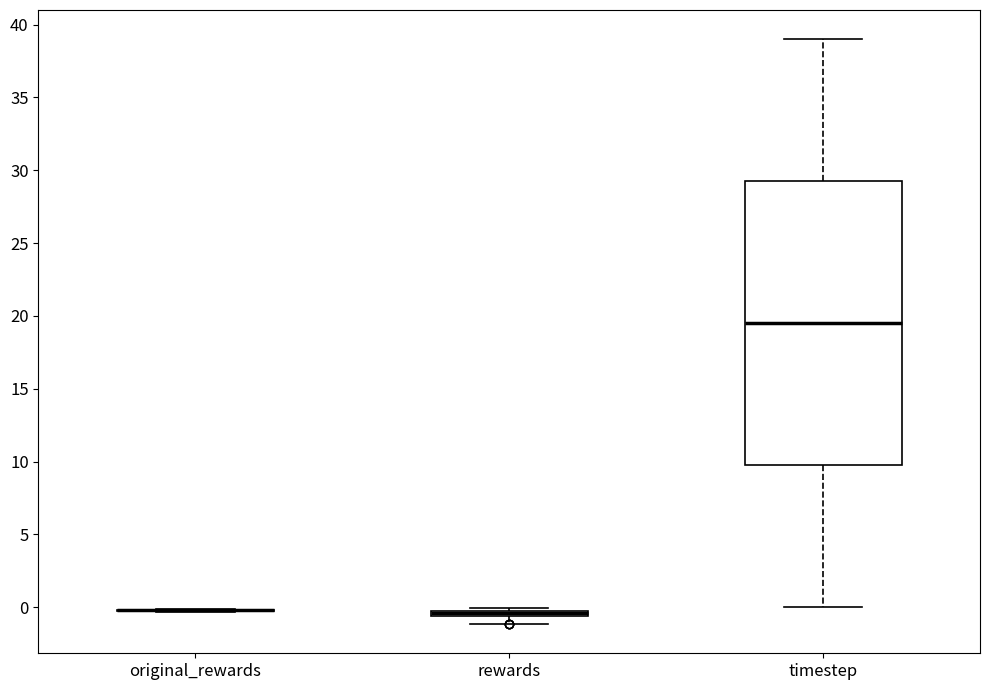

Comparing the boxes themselves (not the whiskers), which one is the tallest?

timestep